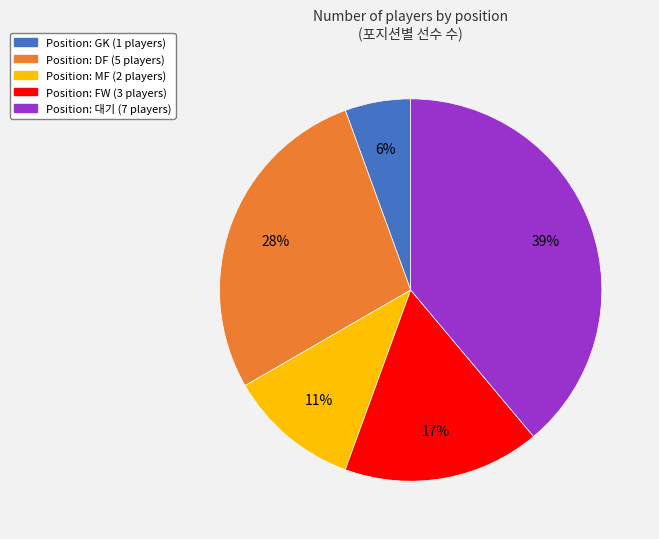

To the nearest percent, what is the difference between the largest and smallest slice percentages?

33%